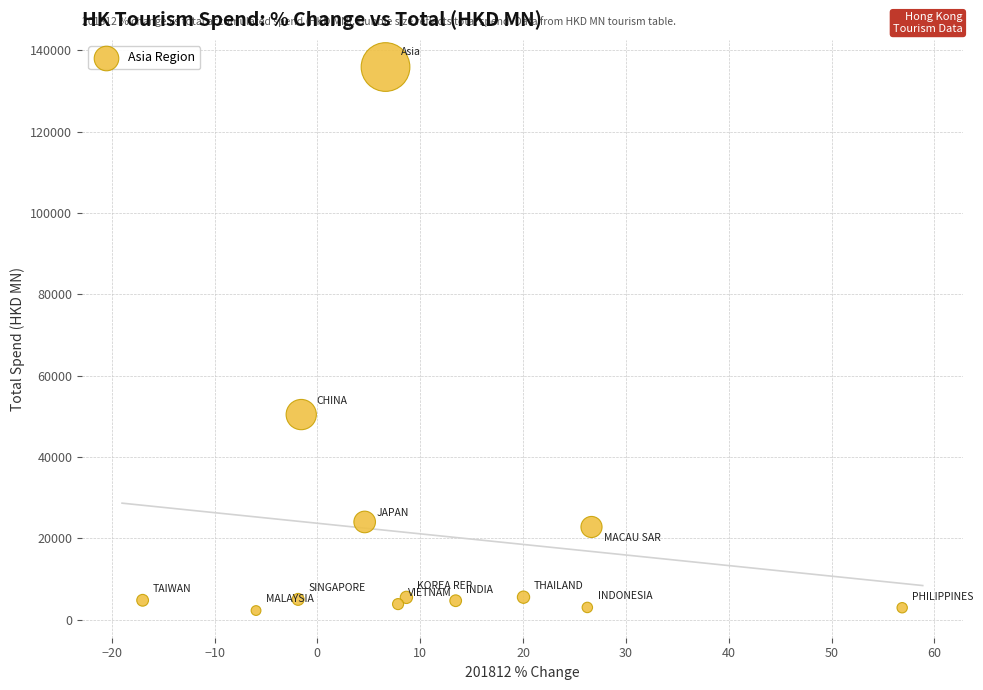

What is the range of X values (max minus min)?

73.9